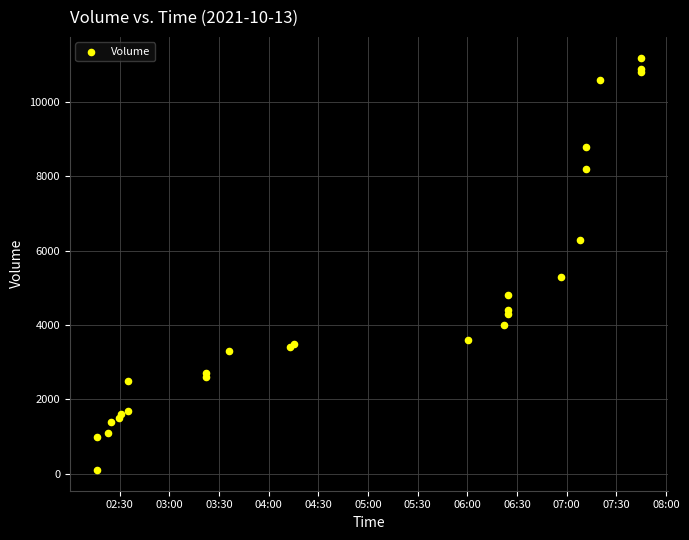

What Y value in the scatter plot is closest to 5650?

5300